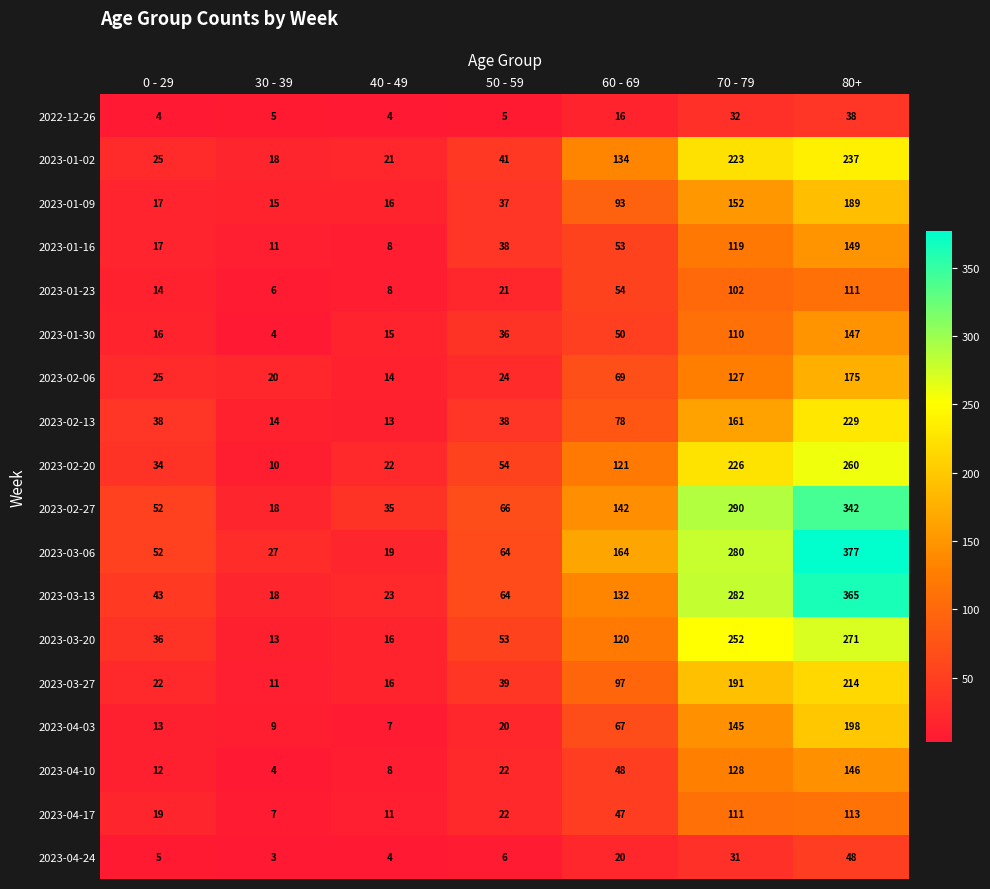

Count the number of categories in the chart.

7